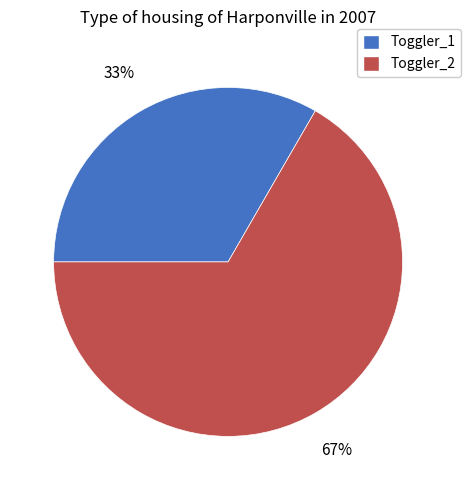

To the nearest percent, what is the combined percentage of Toggler_2 and Toggler_1?

100%